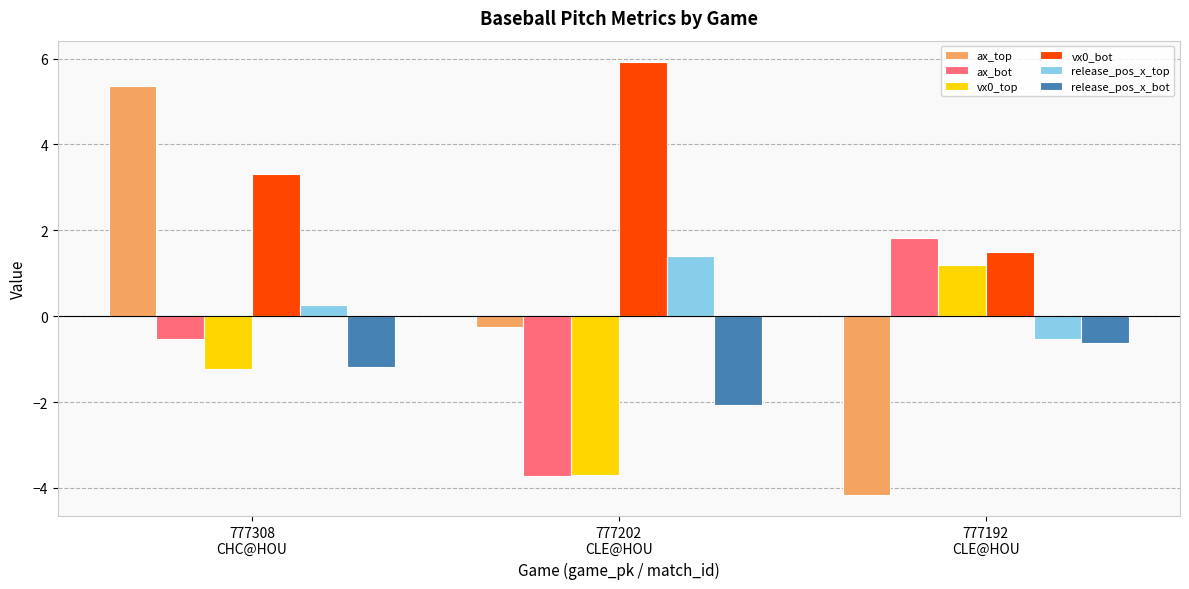

List the series in order of their peak value, highest first.

vx0_bot, ax_top, ax_bot, release_pos_x_top, vx0_top, release_pos_x_bot